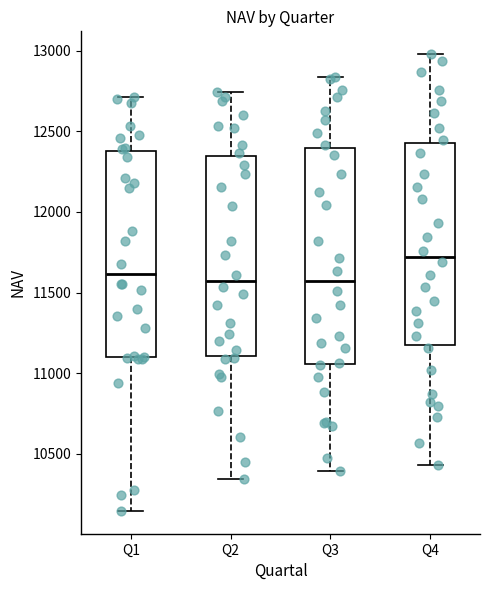

Where is the upper edge of the box for Q1 on the y-axis? The values are not printed on the chart, so give them approximately, as read against the axis.

12400